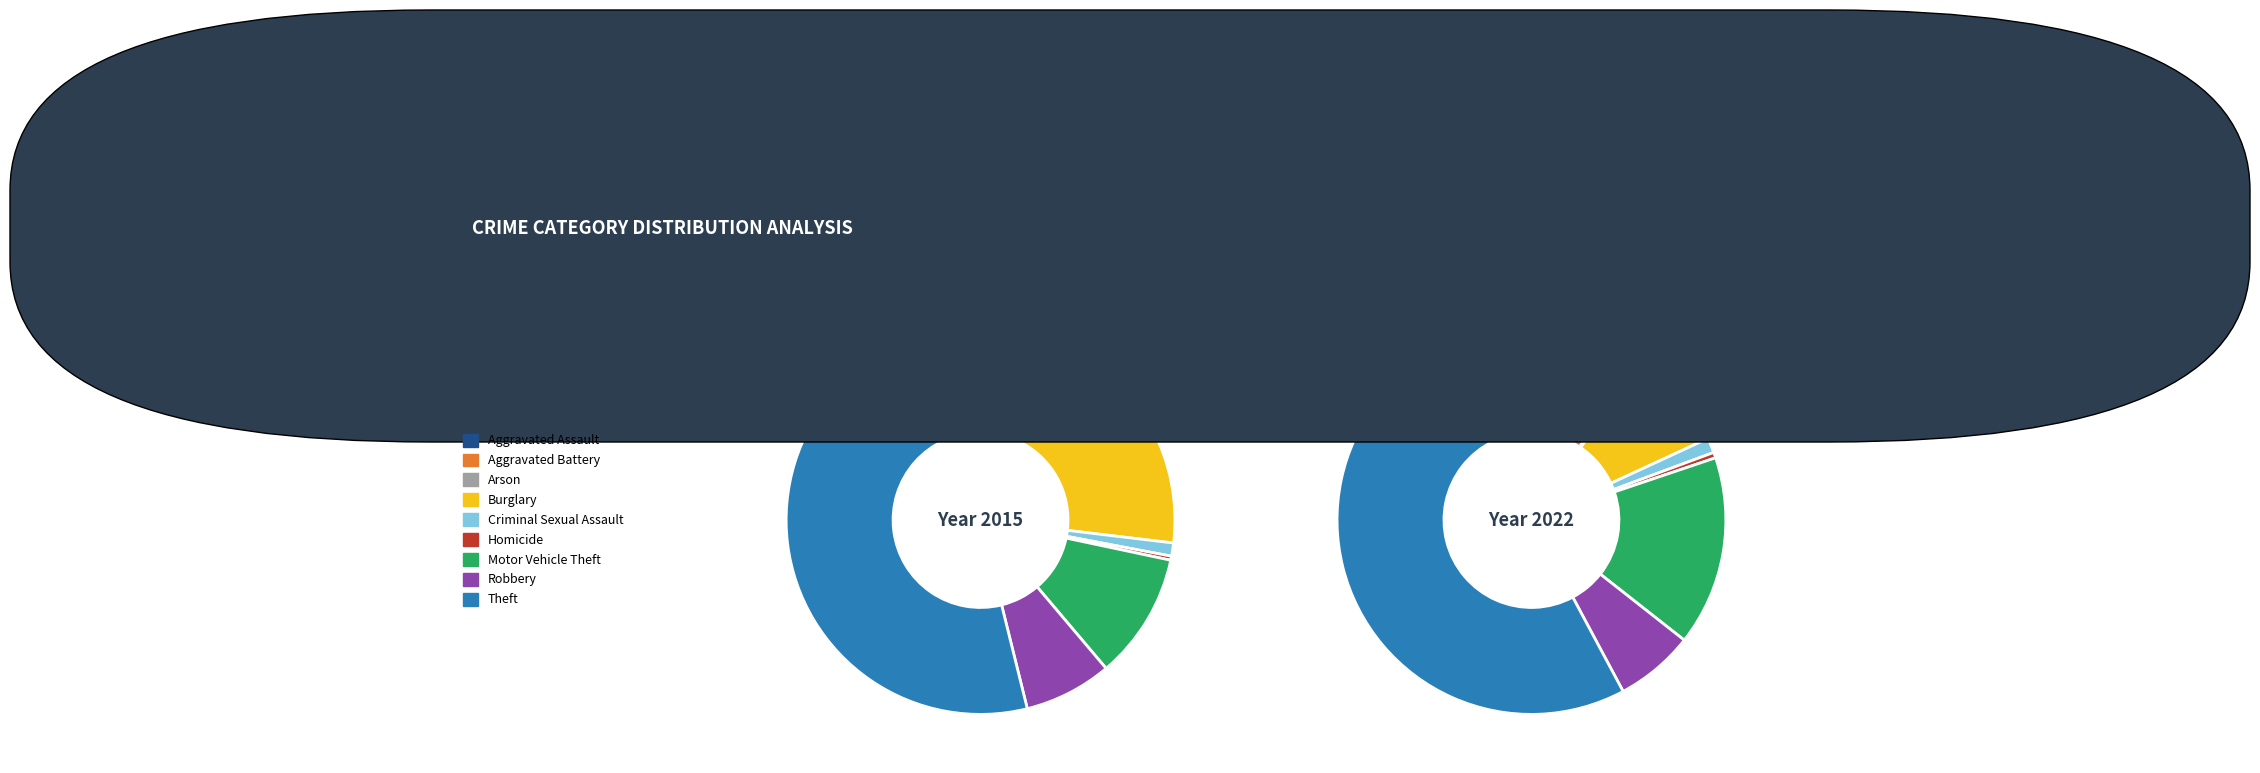

How many slices are in this pie chart?

9